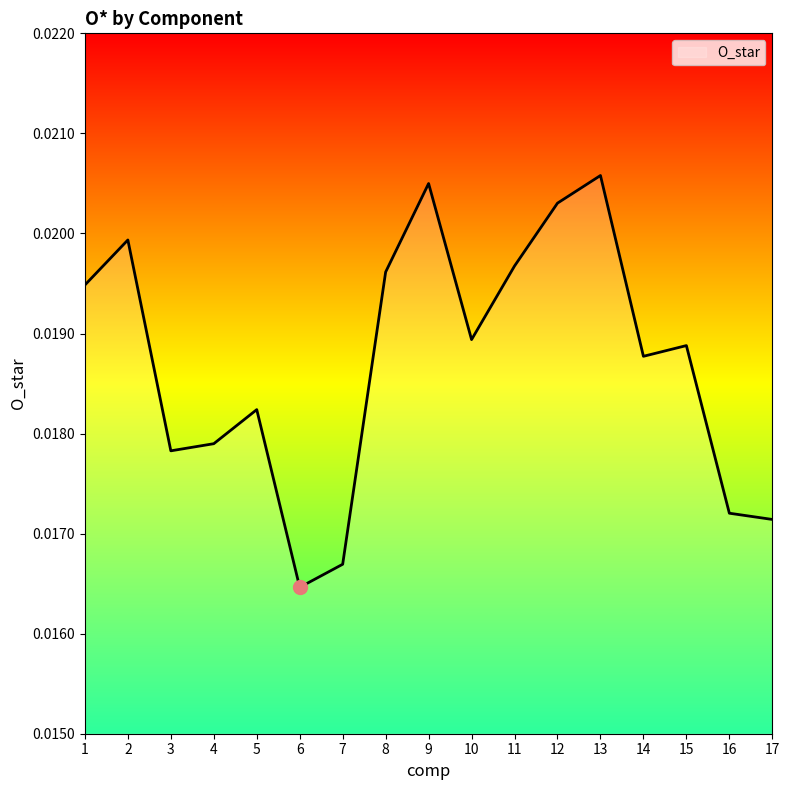

Where is the data nearest to the value 0?

6